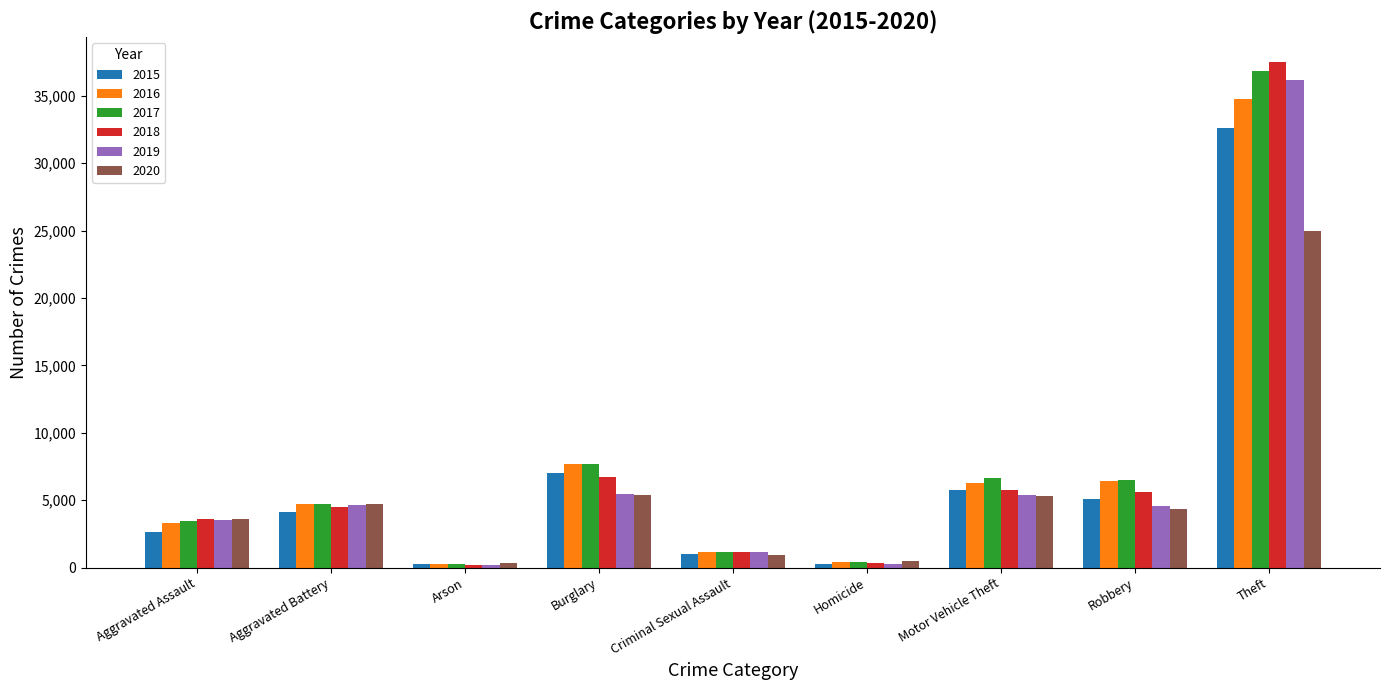

Is it true that 2019 equals 6443 at Robbery?

False